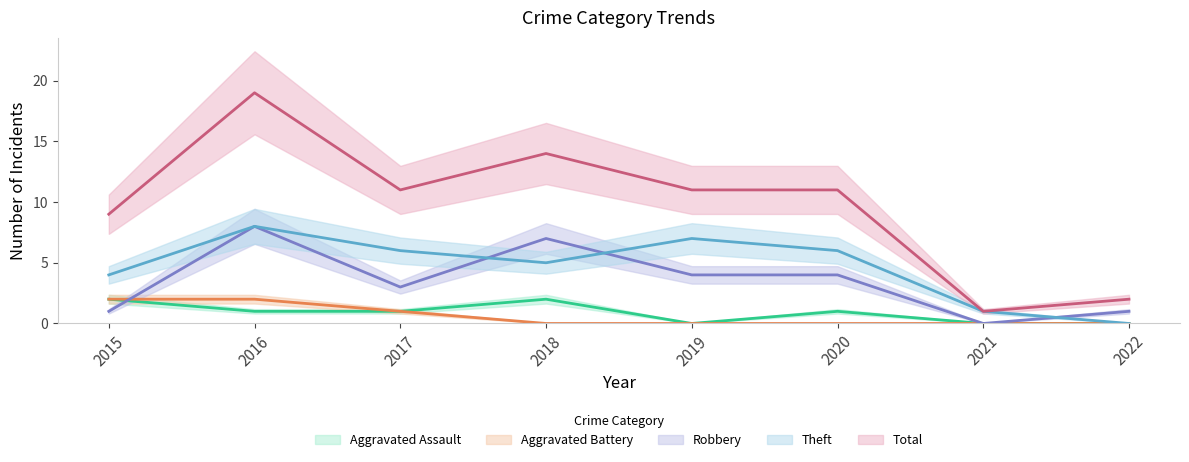

Where is Robbery nearest to the value 4?

2019